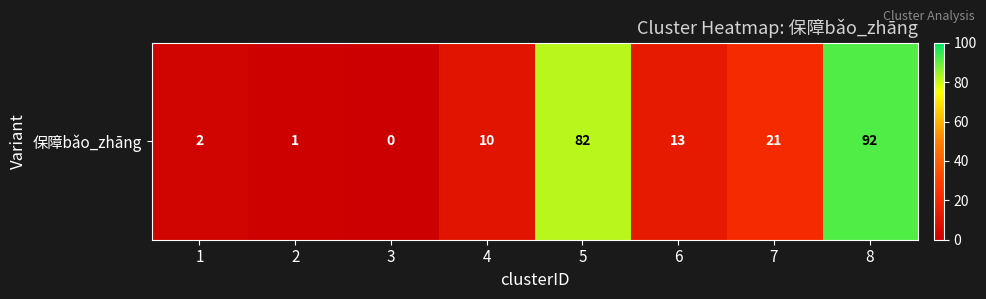

What is the change in value from 3 to 8?

+92